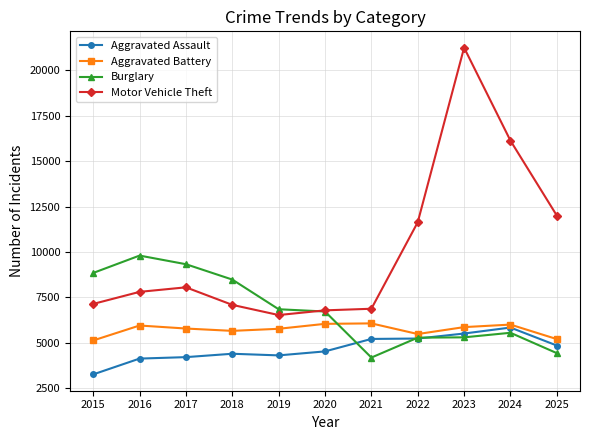

What are all the series names shown in the legend?

Aggravated Assault, Aggravated Battery, Burglary, Motor Vehicle Theft